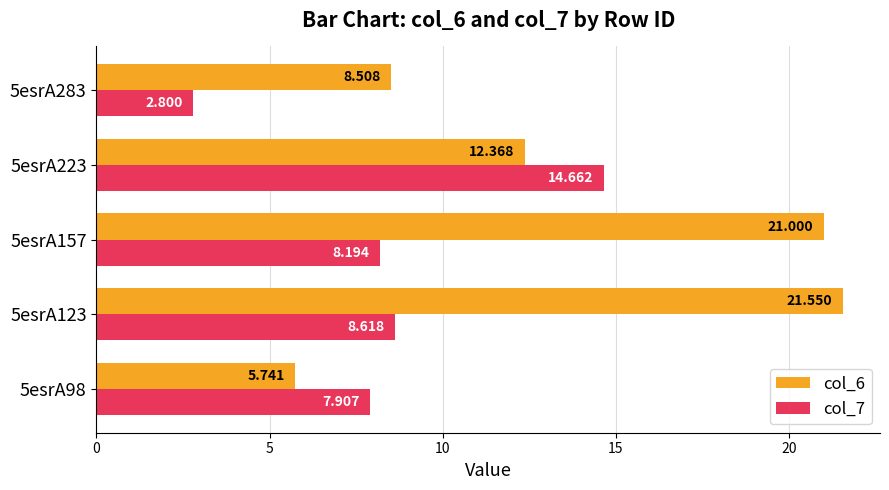

What is the difference between the maximum and minimum values in the col_6 series?

15.8